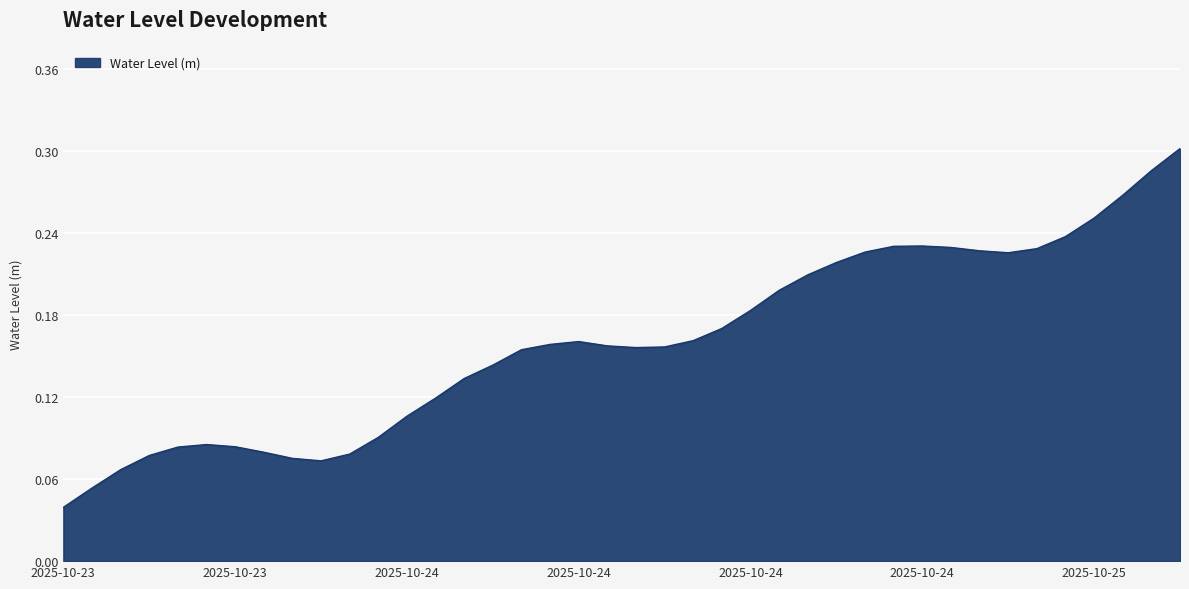

Rank the categories by value from lowest to highest.

2025-10-23 12:00, 2025-10-23 13:00, 2025-10-23 14:00, 2025-10-23 21:00, 2025-10-23 20:00, 2025-10-23 15:00, 2025-10-23 22:00, 2025-10-23 19:00, 2025-10-23 16:00, 2025-10-23 18:00, 2025-10-23 17:00, 2025-10-23 23:00, 2025-10-24 00:00, 2025-10-24 01:00, 2025-10-24 02:00, 2025-10-24 03:00, 2025-10-24 04:00, 2025-10-24 08:00, 2025-10-24 09:00, 2025-10-24 07:00, 2025-10-24 05:00, 2025-10-24 06:00, 2025-10-24 10:00, 2025-10-24 11:00, 2025-10-24 12:00, 2025-10-24 13:00, 2025-10-24 14:00, 2025-10-24 15:00, 2025-10-24 21:00, 2025-10-24 16:00, 2025-10-24 20:00, 2025-10-24 22:00, 2025-10-24 19:00, 2025-10-24 17:00, 2025-10-24 18:00, 2025-10-24 23:00, 2025-10-25 00:00, 2025-10-25 01:00, 2025-10-25 02:00, 2025-10-25 03:00